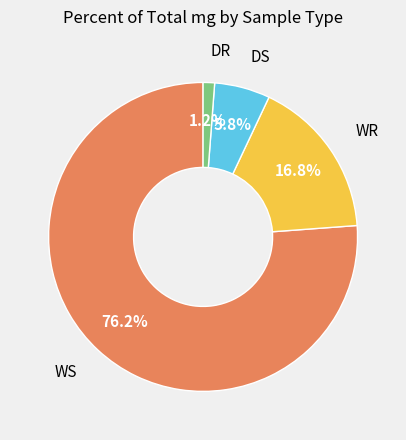

Does any single category account for the majority?

Yes